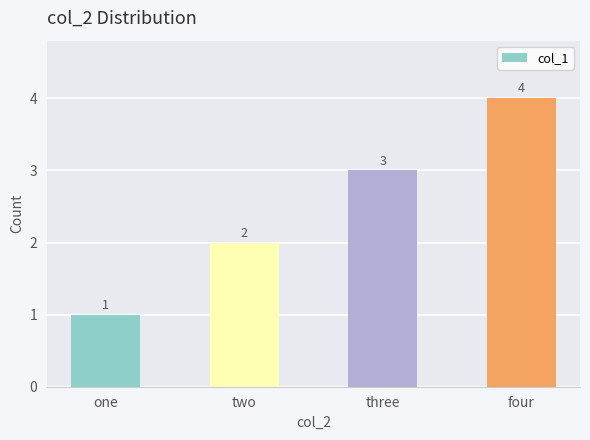

Is it true that the value at three is 5?

False